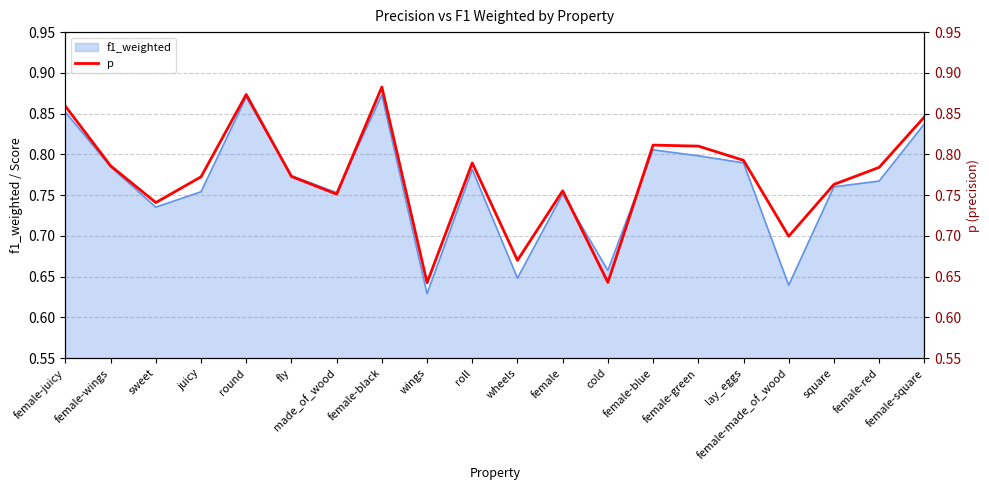

Reading left to right, extract all data points from this chart.

female-juicy=0.9	female-wings=0.8	sweet=0.7	juicy=0.8	round=0.9	fly=0.8	made_of_wood=0.8	female-black=0.9	wings=0.6	roll=0.8	wheels=0.7	female=0.8	cold=0.6	female-blue=0.8	female-green=0.8	lay_eggs=0.8	female-made_of_wood=0.7	square=0.8	female-red=0.8	female-square=0.8